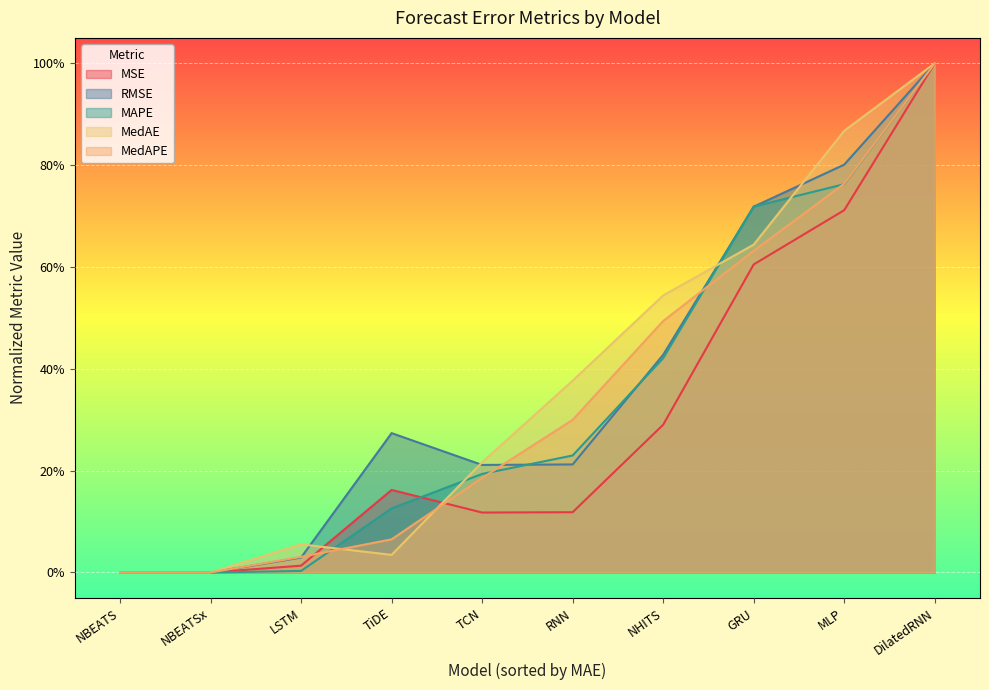

At which category does the chart reach its peak across all series?

DilatedRNN